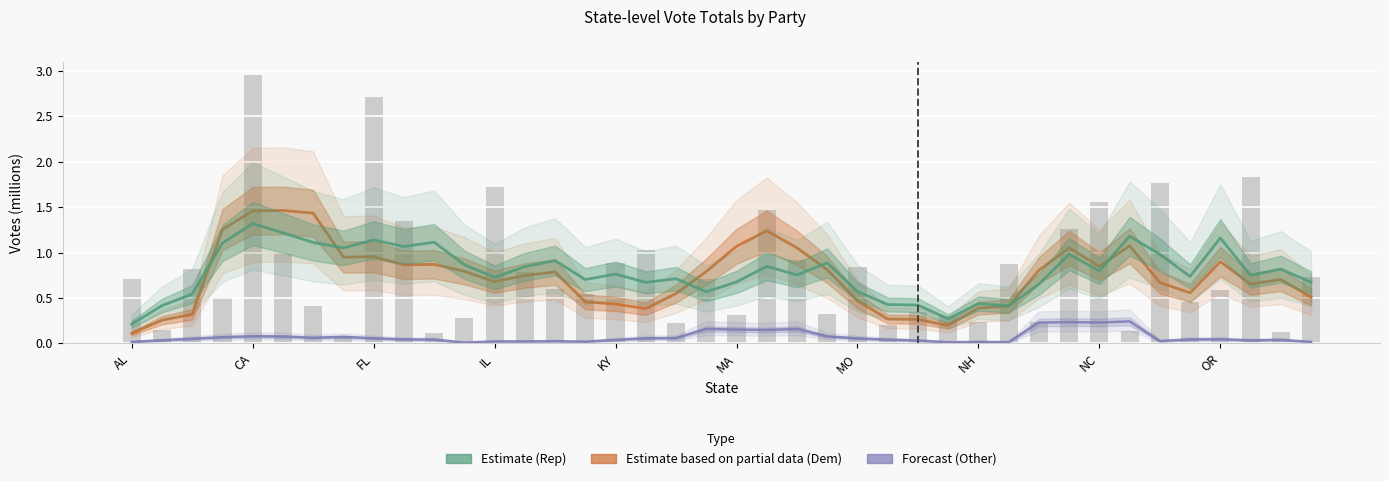

Is it true that Other Votes (Forecast) equals 0.1 at MO?

True